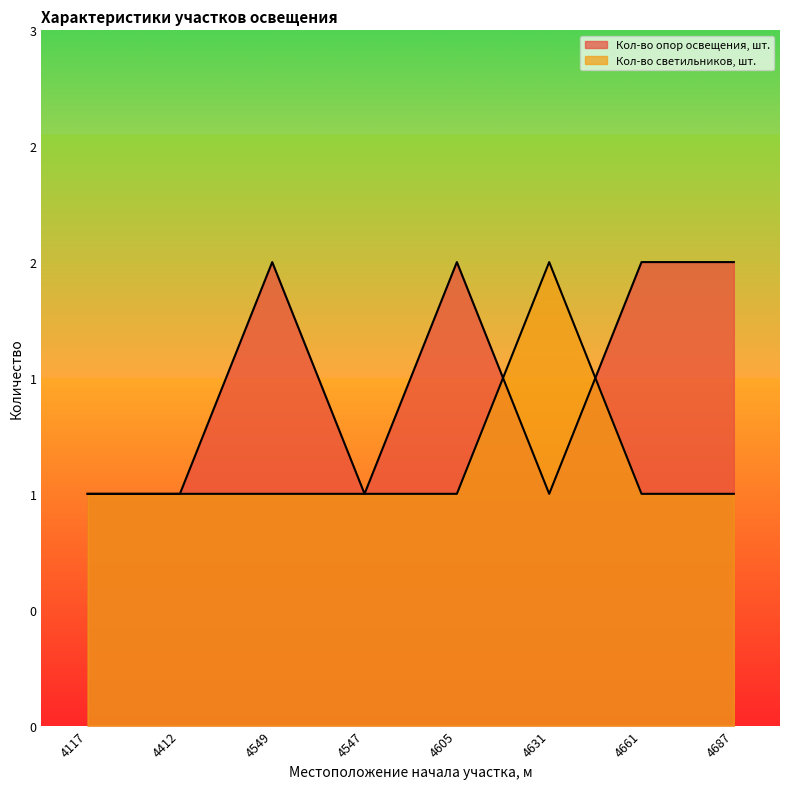

At which category does the chart reach its minimum across all series?

4117